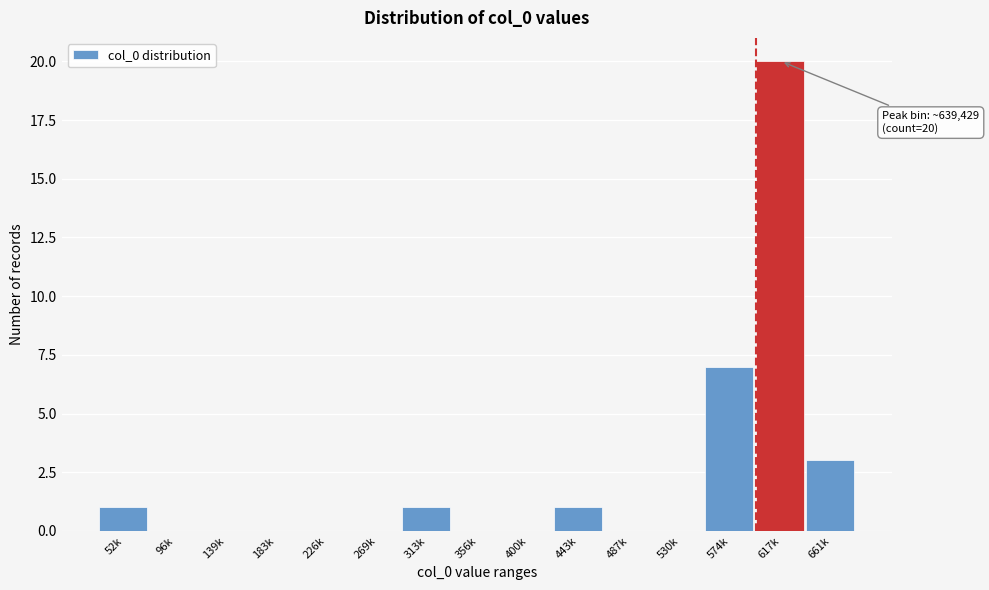

Reading right to left, transcribe all the data shown in this chart.

661k=3	617k=20	574k=7	530k=0	487k=0	443k=1	400k=0	356k=0	313k=1	269k=0	226k=0	183k=0	139k=0	96k=0	52k=1